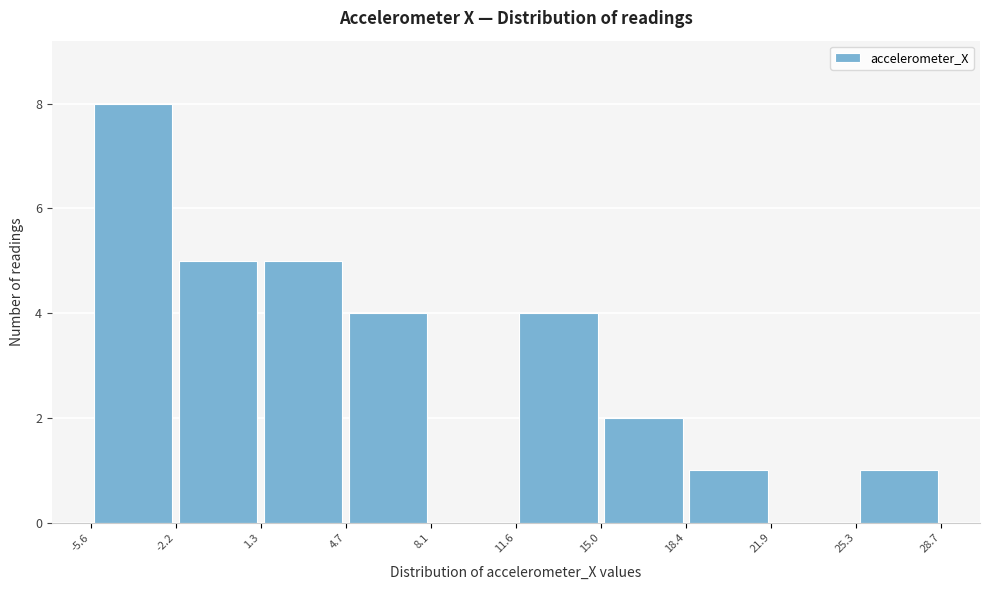

Over which range of the x-axis is the bar tallest?

-5.6 to -2.2